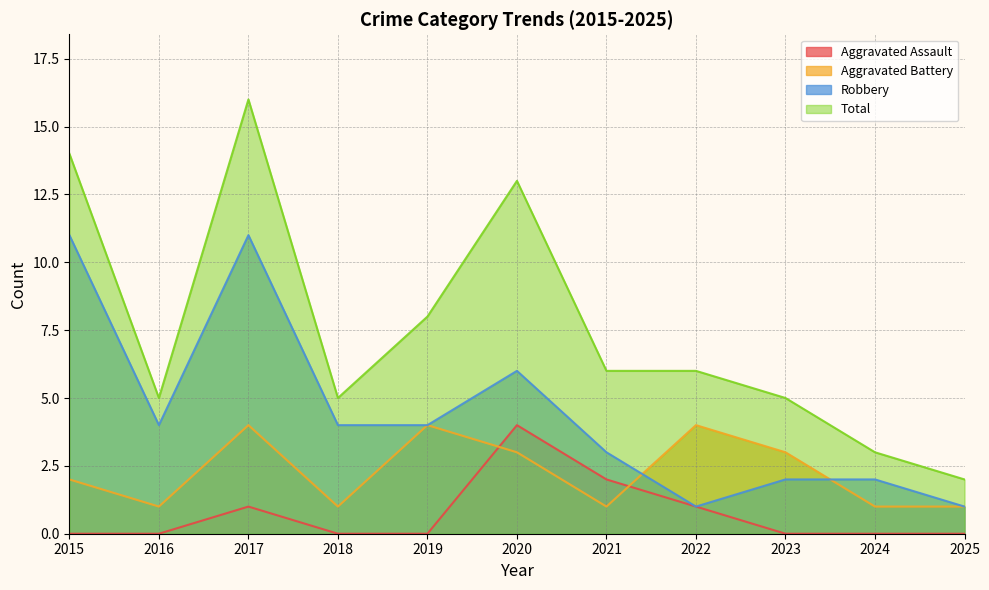

Which series has the largest range (max minus min)?

Total